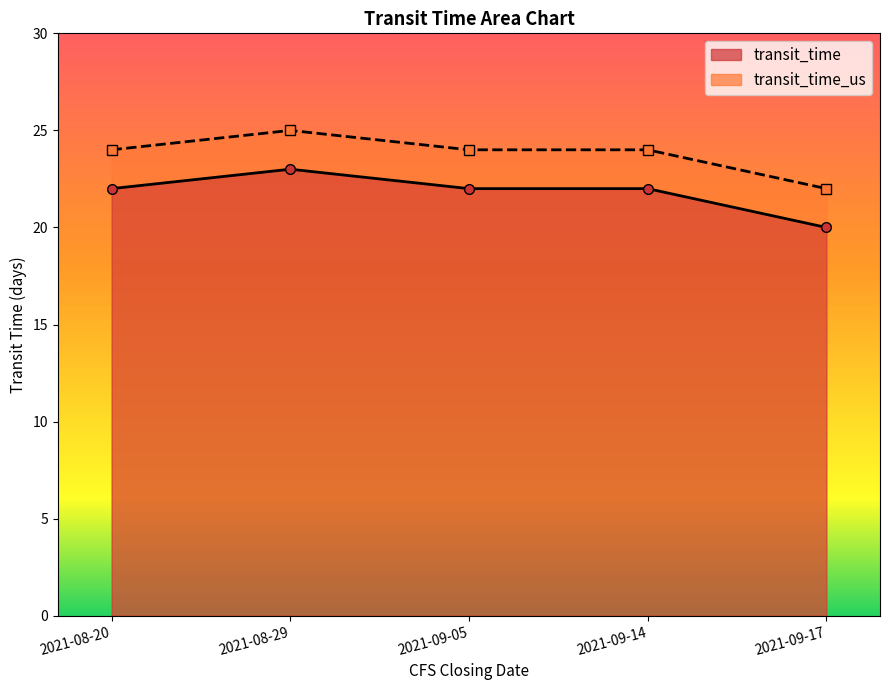

How many series are shown in this chart?

2